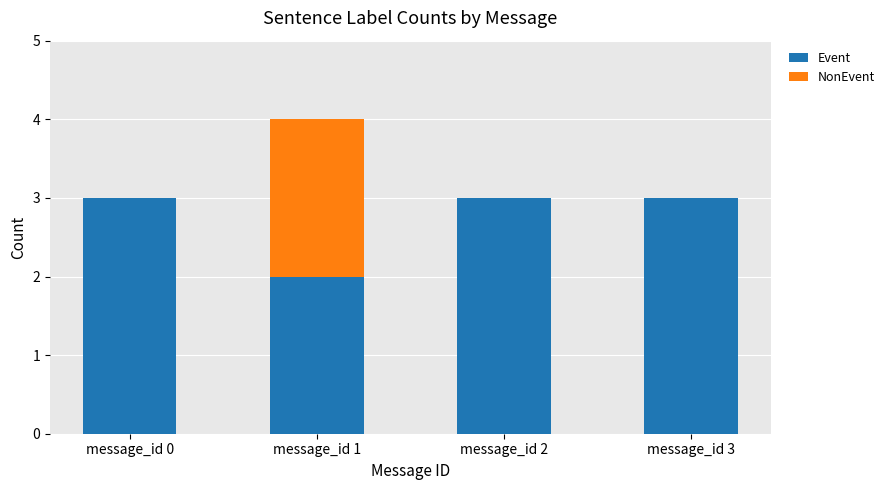

What is the sum of all Event values?

11